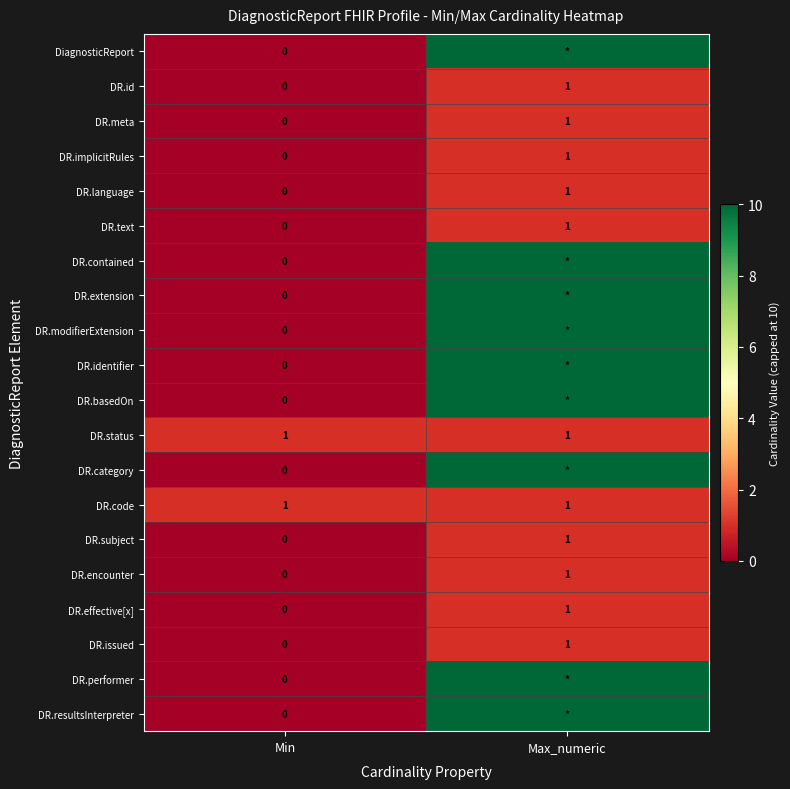

Is it true that DR.issued equals 1 at Min?

False